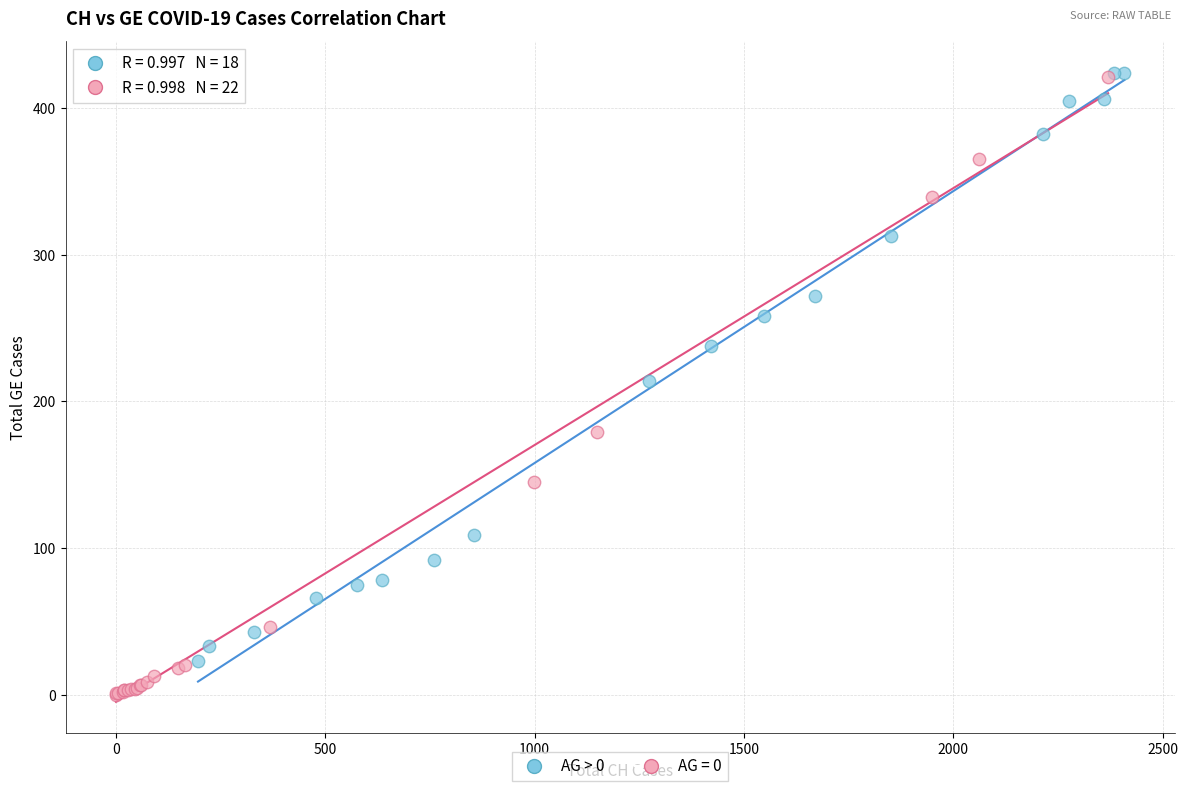

Which series has the widest spread of Y values?

AG = 0